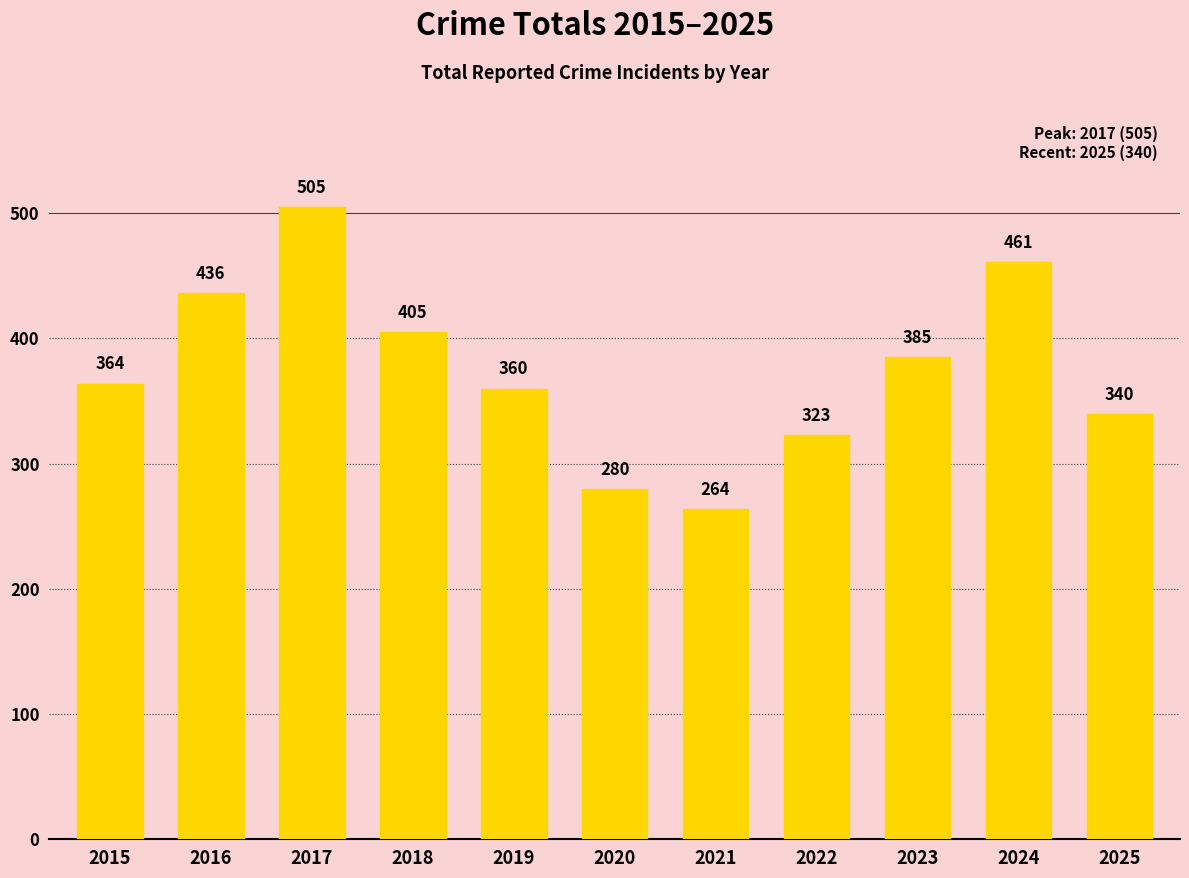

Reading right to left, what are all the values shown in this chart?

2025=340	2024=461	2023=385	2022=323	2021=264	2020=280	2019=360	2018=405	2017=505	2016=436	2015=364